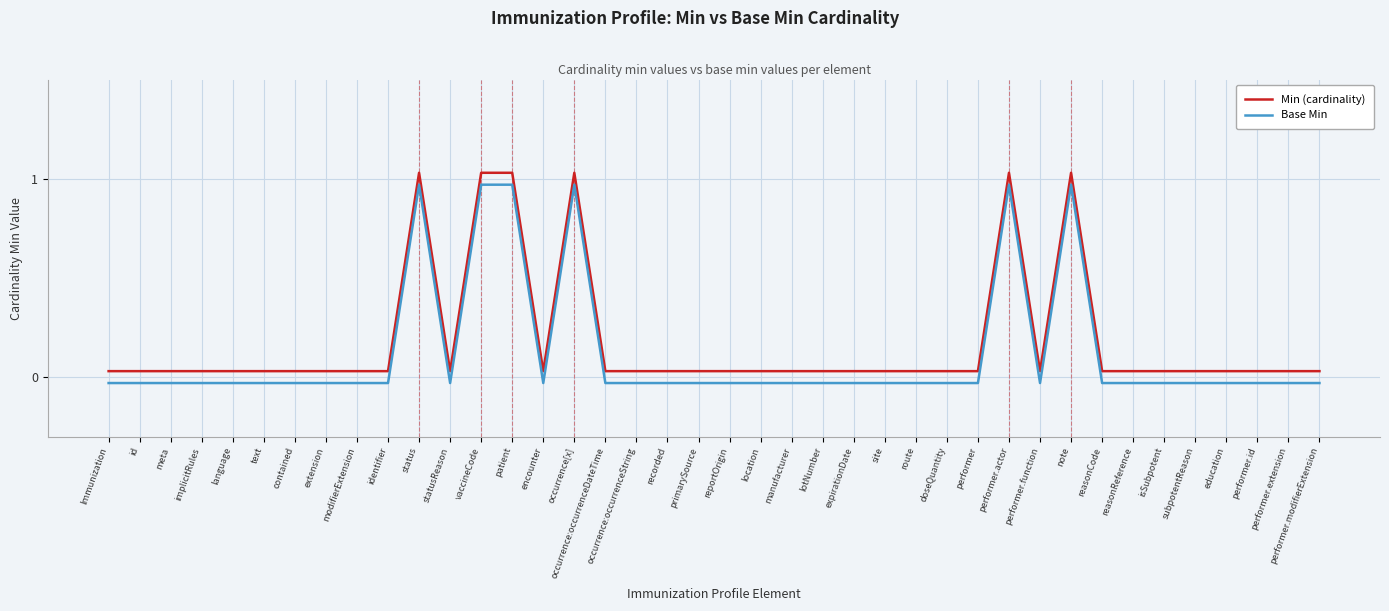

What are all the series names shown in the legend?

Min (cardinality), Base Min